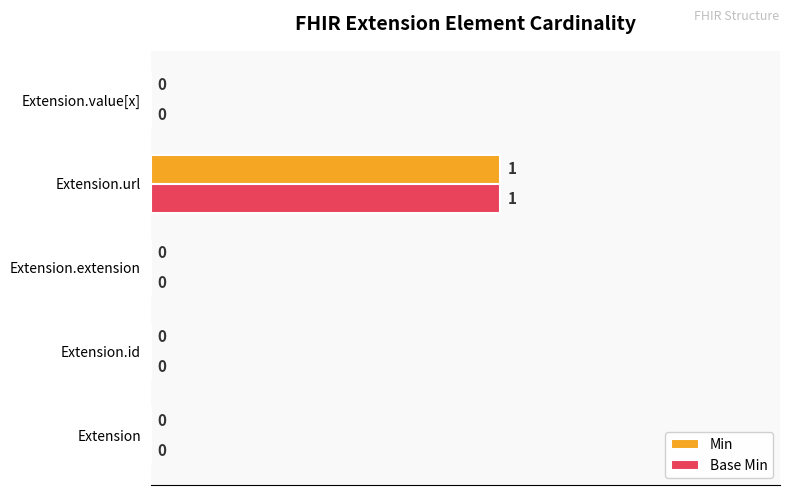

Which category has the highest value in the Min series?

Extension.url